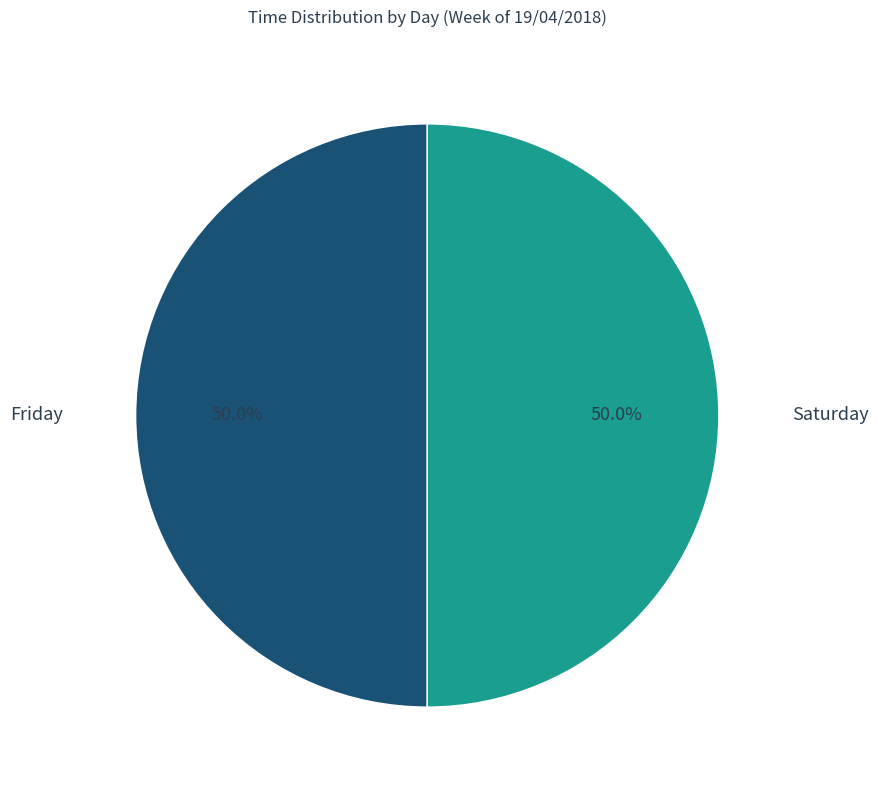

Approximately how many times larger is the value at Friday compared to Saturday?

1.0